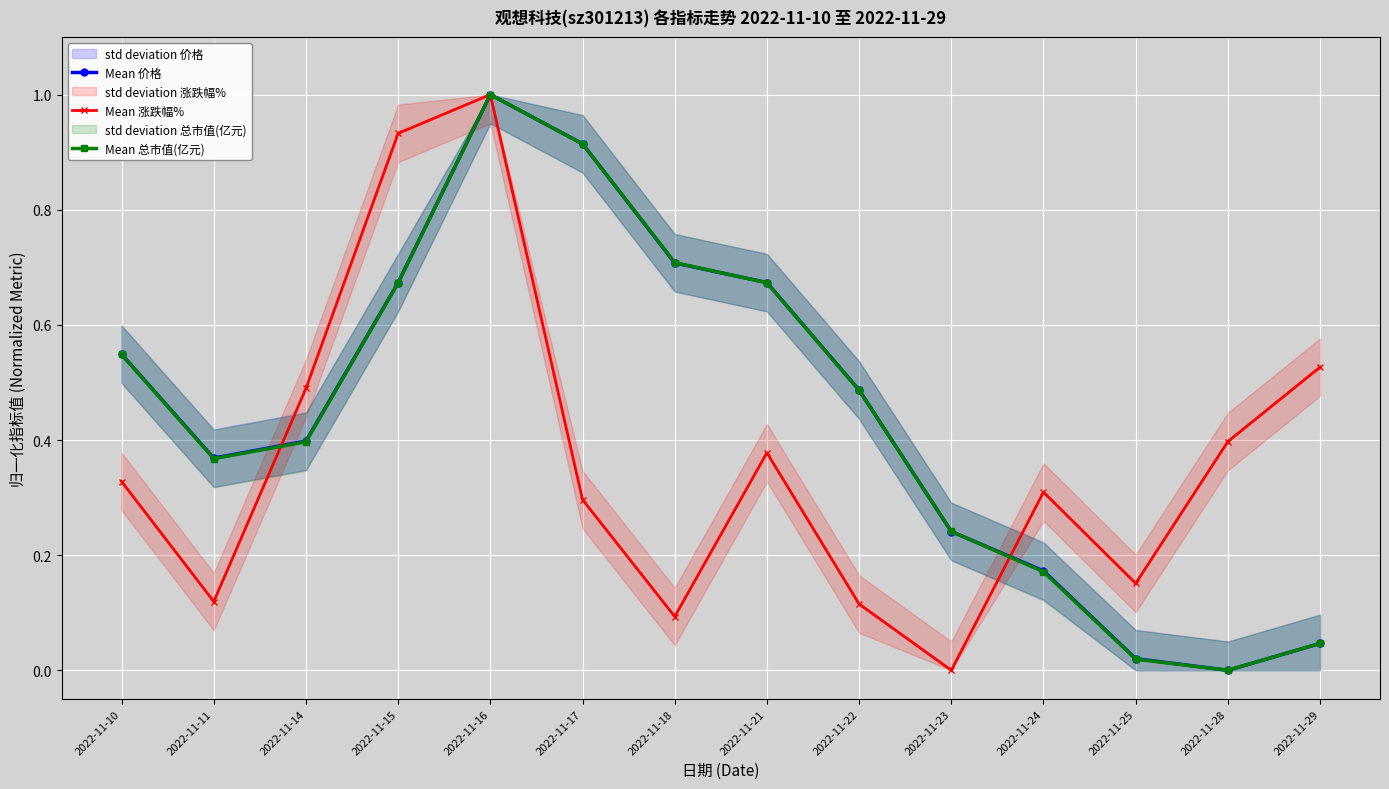

True or false: Mean 总市值(亿元) has more than 0 points higher than both neighbors.

True